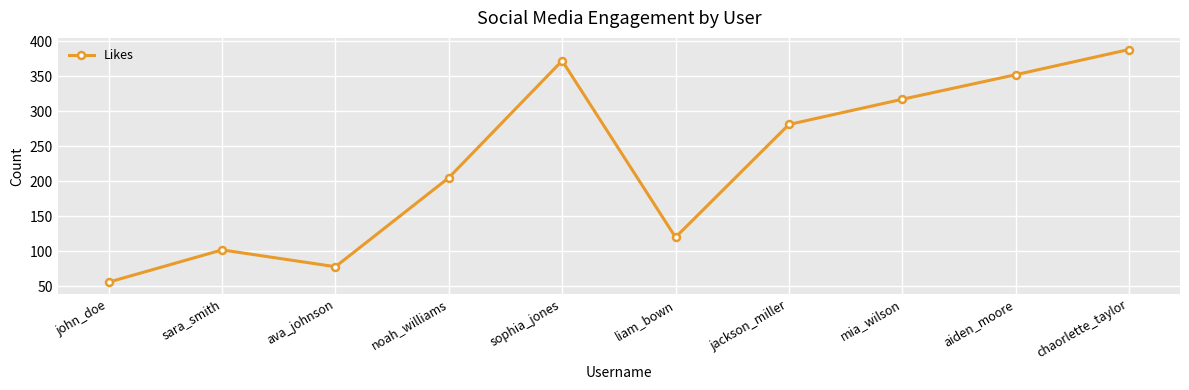

Is it true that the value at aiden_moore is 352?

True